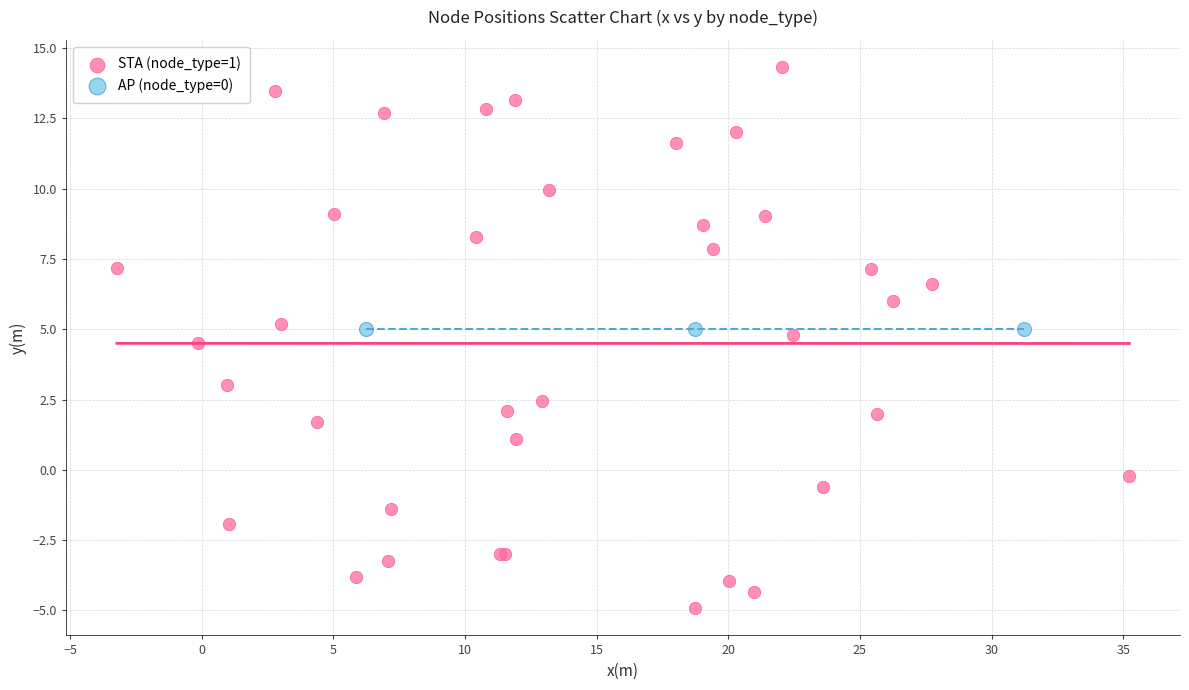

Which series contains the lowest Y value?

STA (node_type=1)